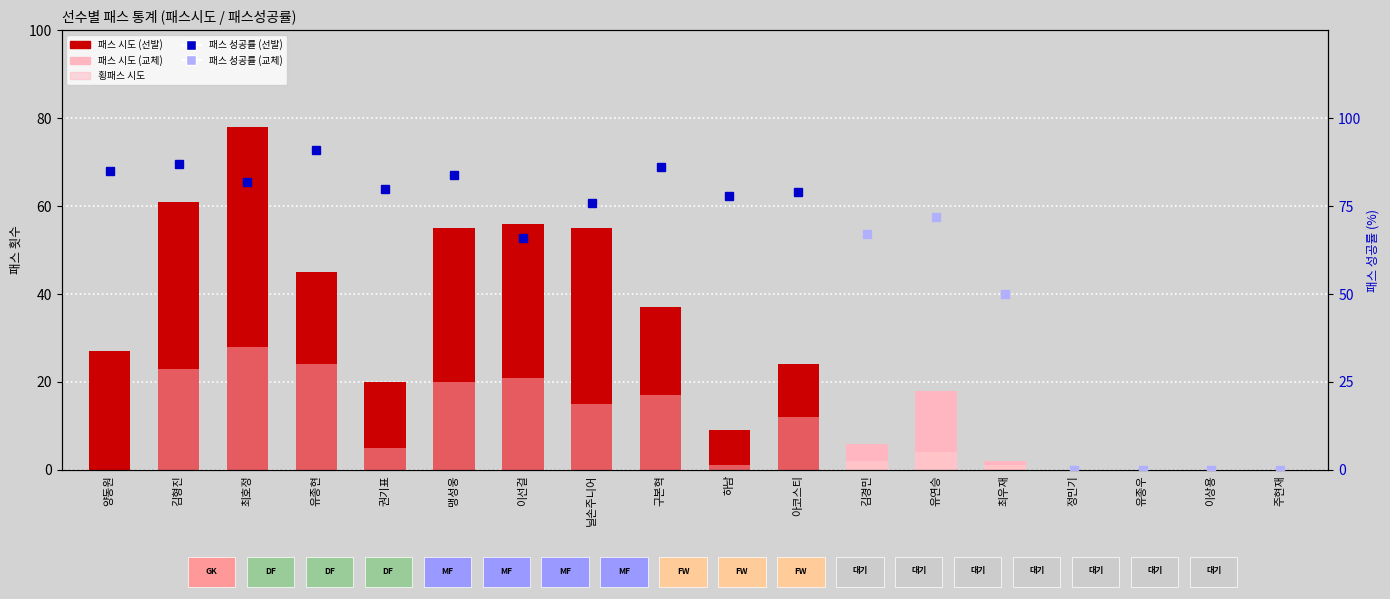

True or false: 패스 시도 has a value of 85 at 닐손주니어.

False